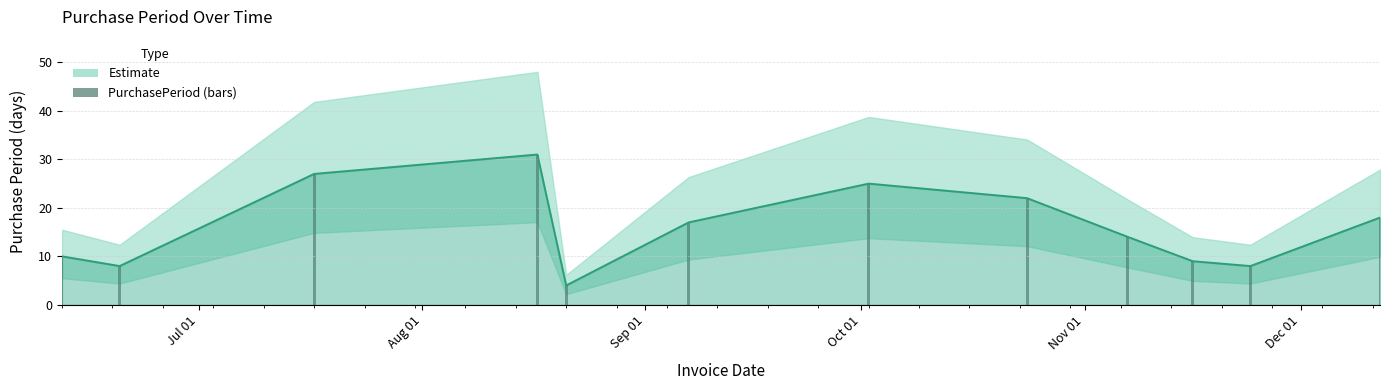

At which label is the value closest to 17?

Dec 01